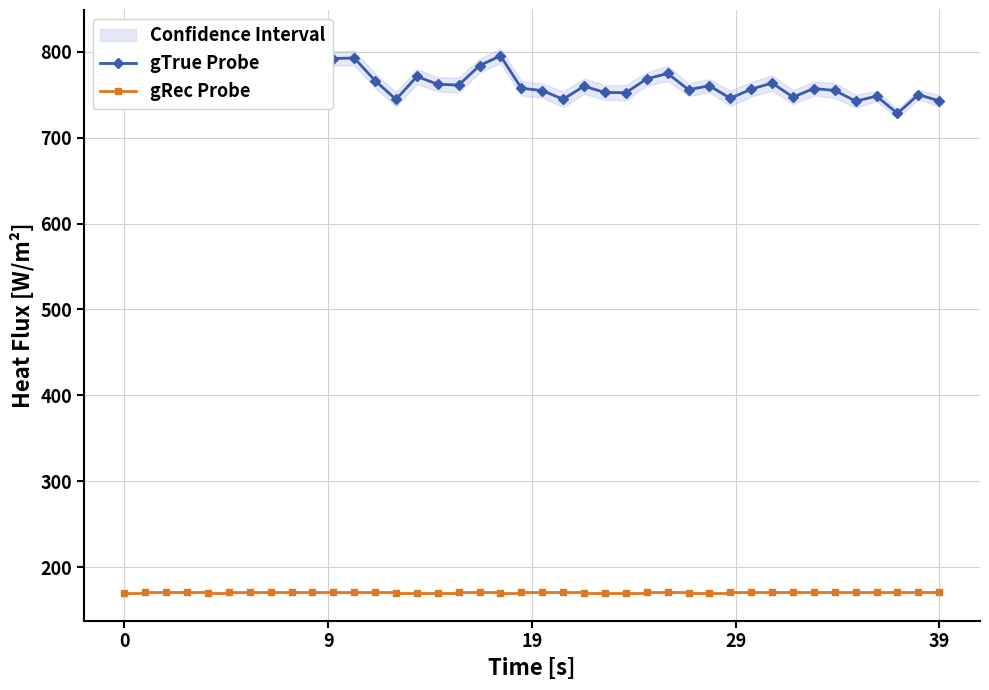

True or false: gRec Probe and gTrue Probe intersect in this chart.

False